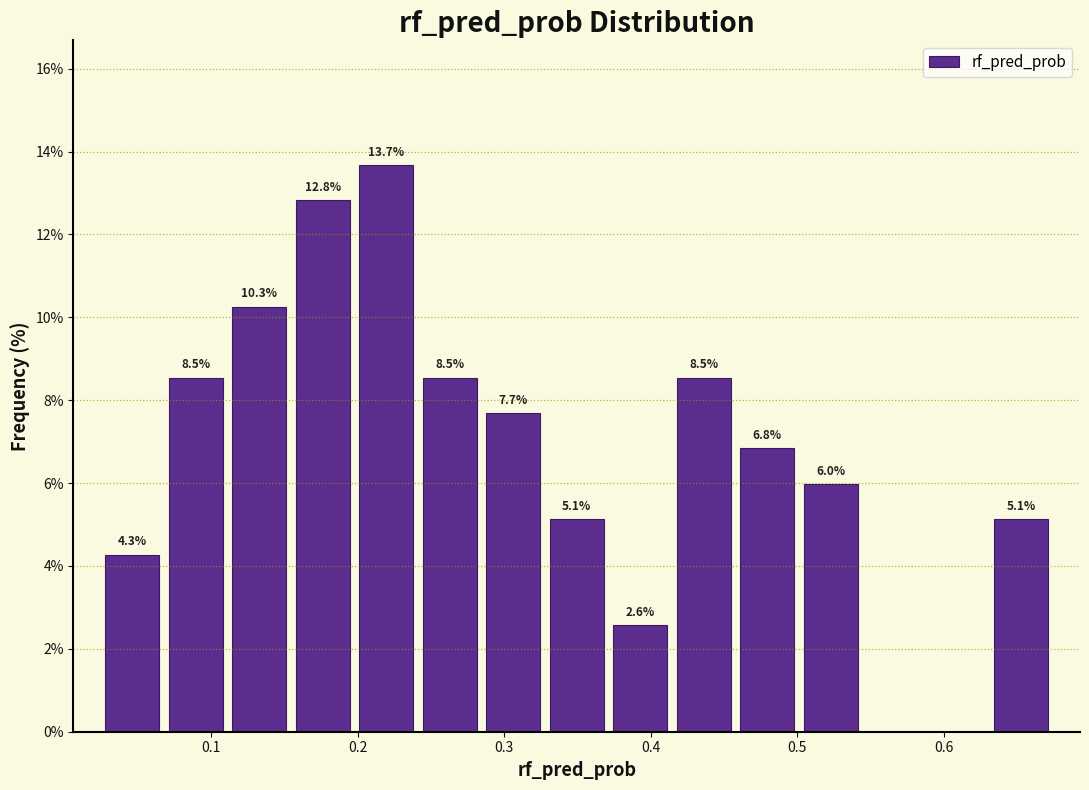

Which range on the x-axis has the tallest bar?

0.20 to 0.24